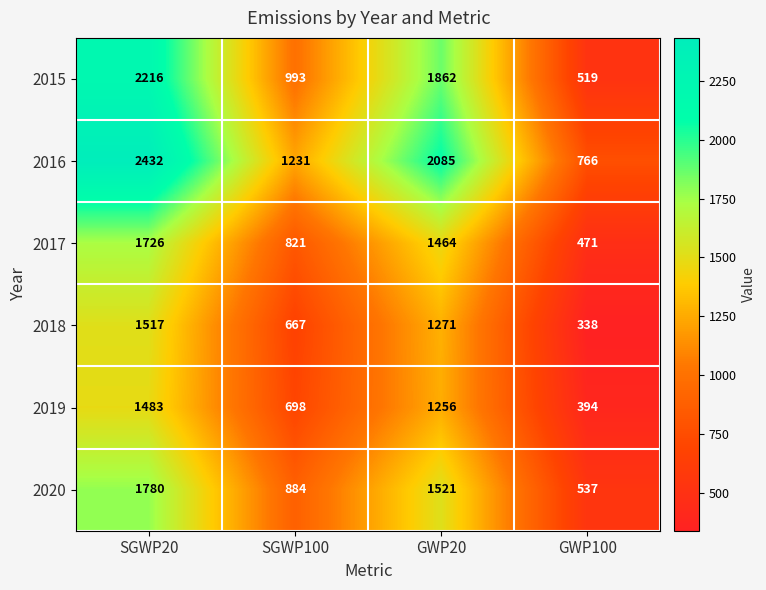

How many distinct data groups are displayed?

6